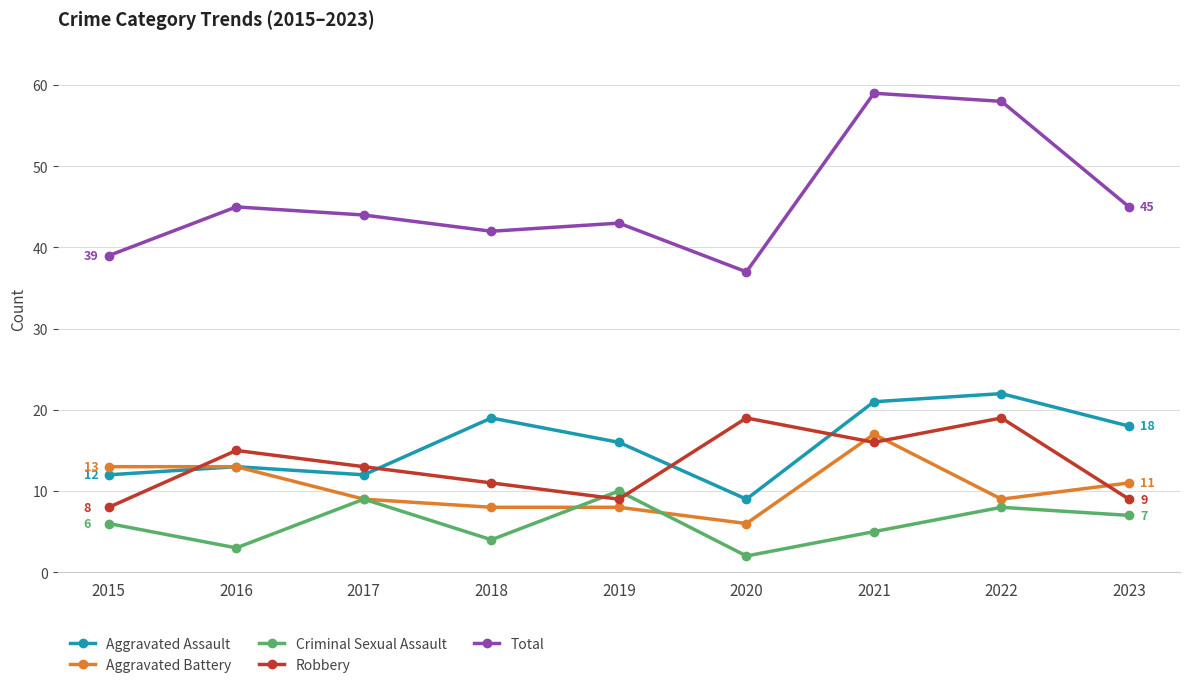

Rank the series at 2015 from highest to lowest value.

Total, Aggravated Battery, Aggravated Assault, Robbery, Criminal Sexual Assault